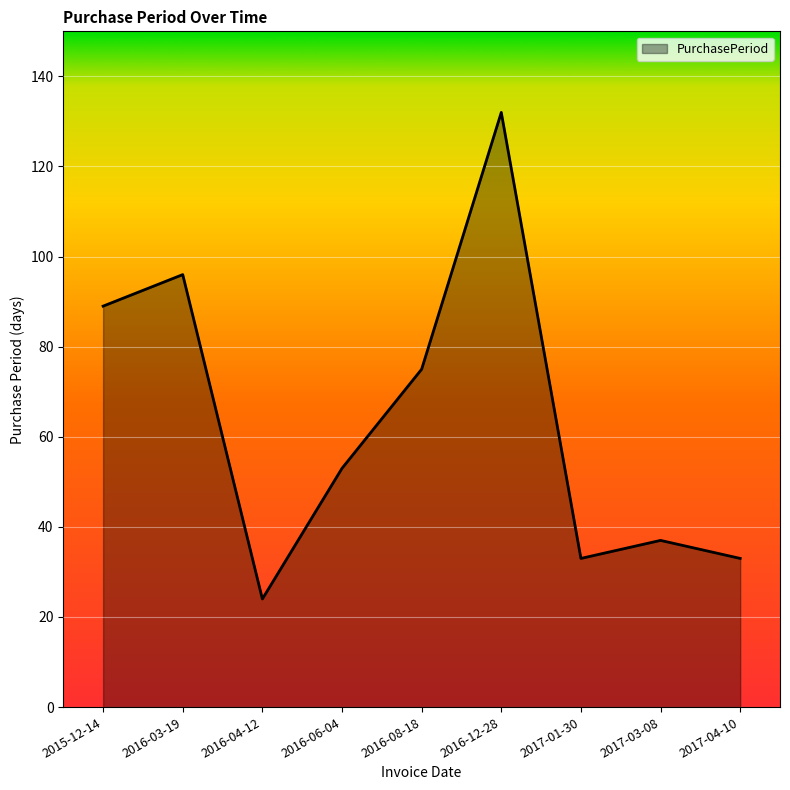

What position from the left is 2017-03-08?

8